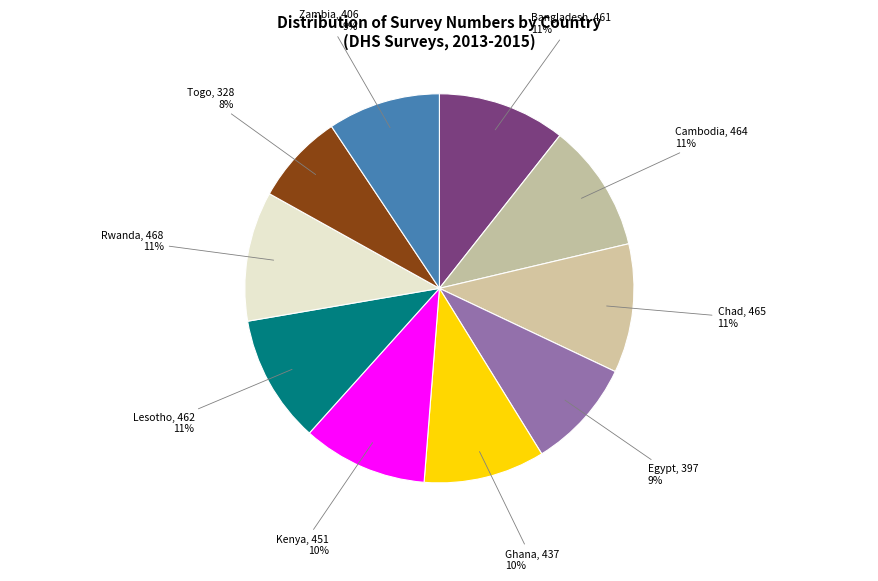

Do Zambia and Togo together represent more than half of the pie?

No